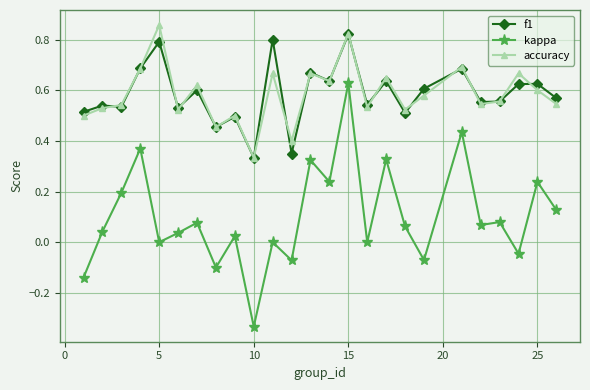

True or false: kappa has more than 2 points higher than both neighbors.

True